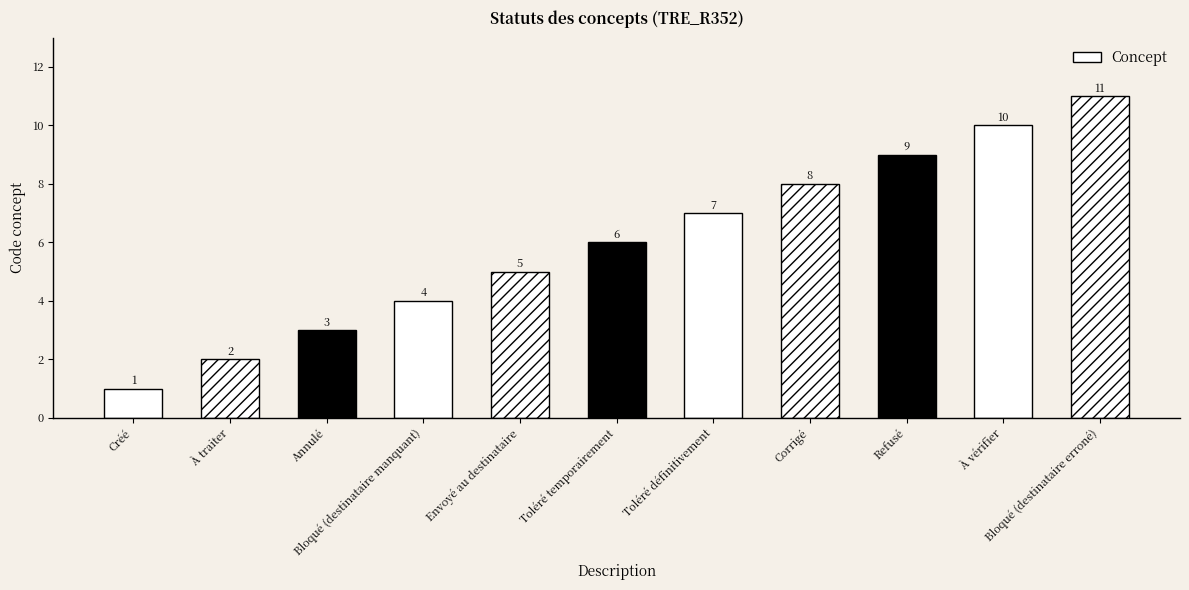

What is the change in value from À traiter to Toléré temporairement?

+4